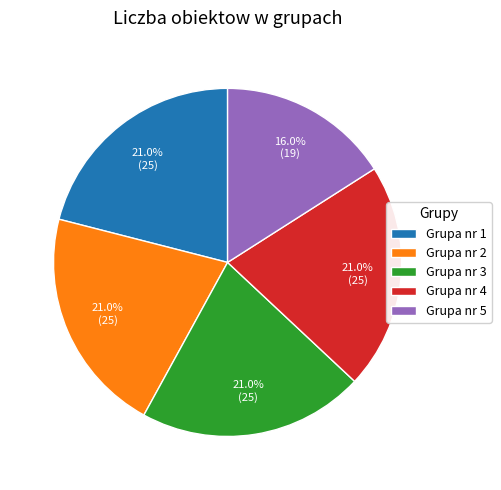

What is the total percentage of Grupa nr 4 and Grupa nr 3?

42.0%